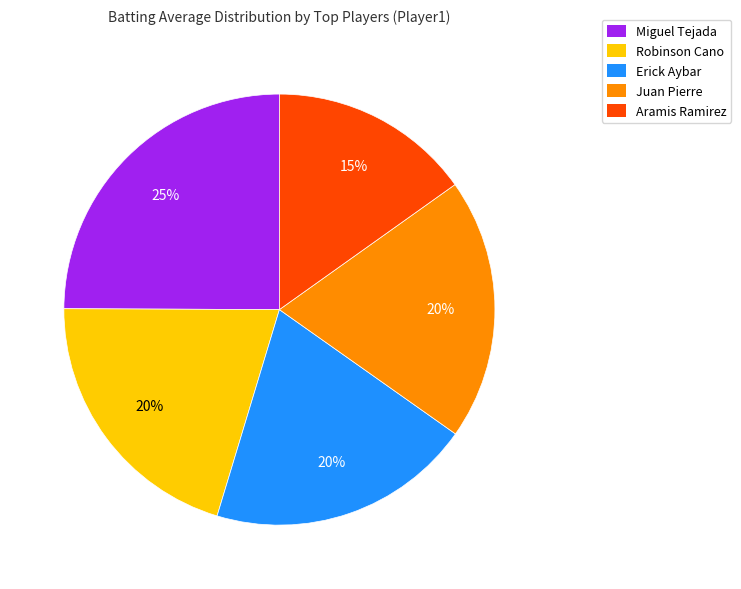

True or false: Robinson Cano accounts for 10% of the total.

False